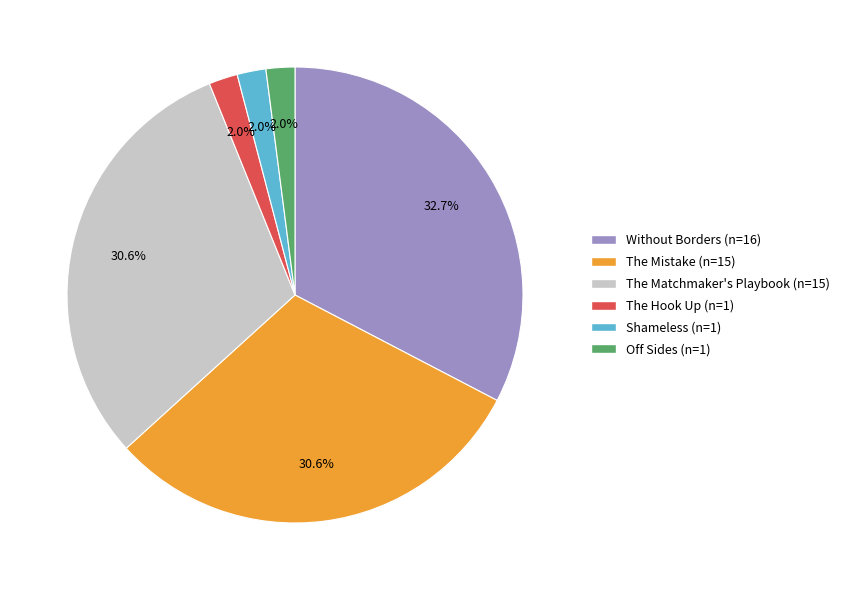

Is it true that The Mistake is 31% of the pie?

True